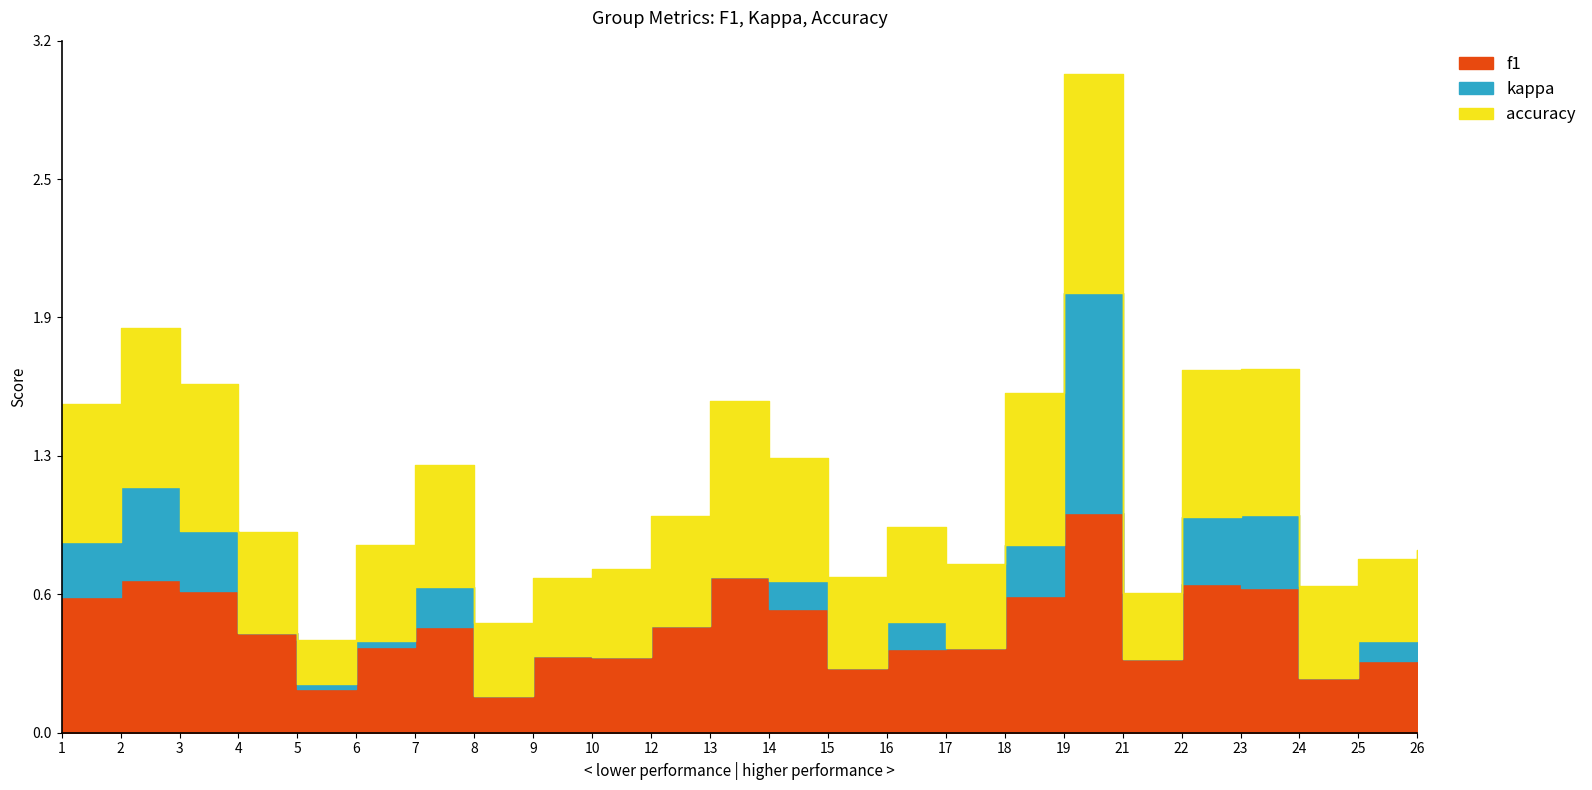

At which label is accuracy closest to 0?

5